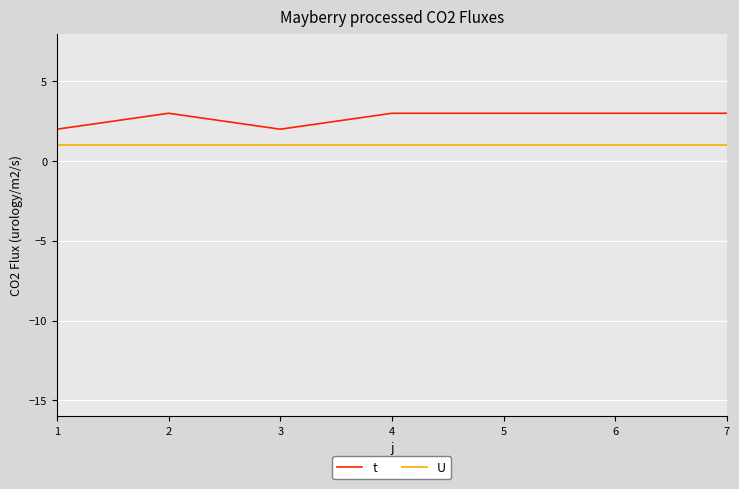

Is the value of U at 5 greater than the value of t at 1?

No